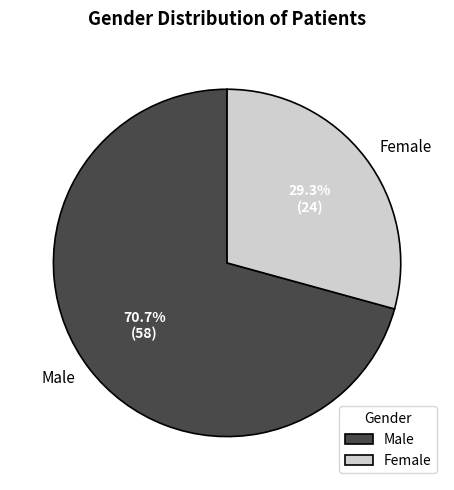

Between Male and Female, which is larger?

Male